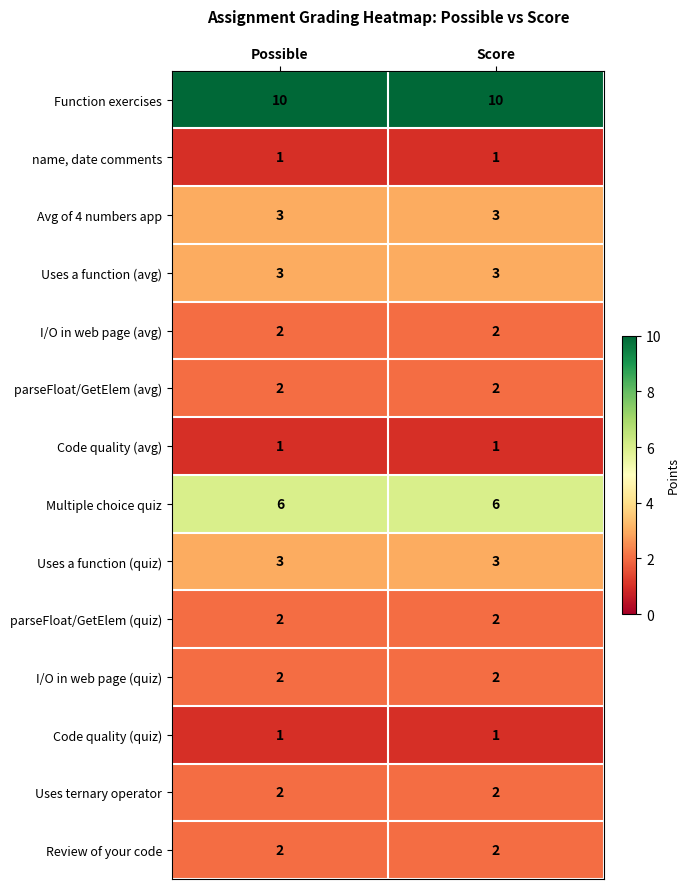

True or false: Code quality (quiz) has a value of 1 at Score.

True